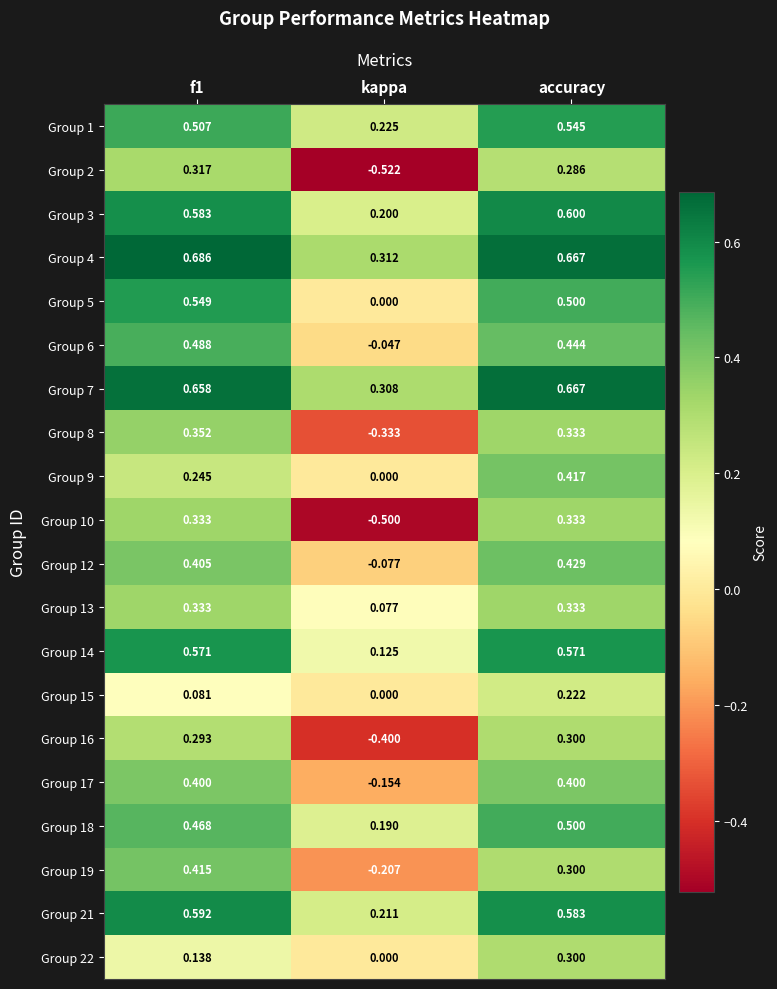

At which category does the chart reach its minimum across all series?

kappa